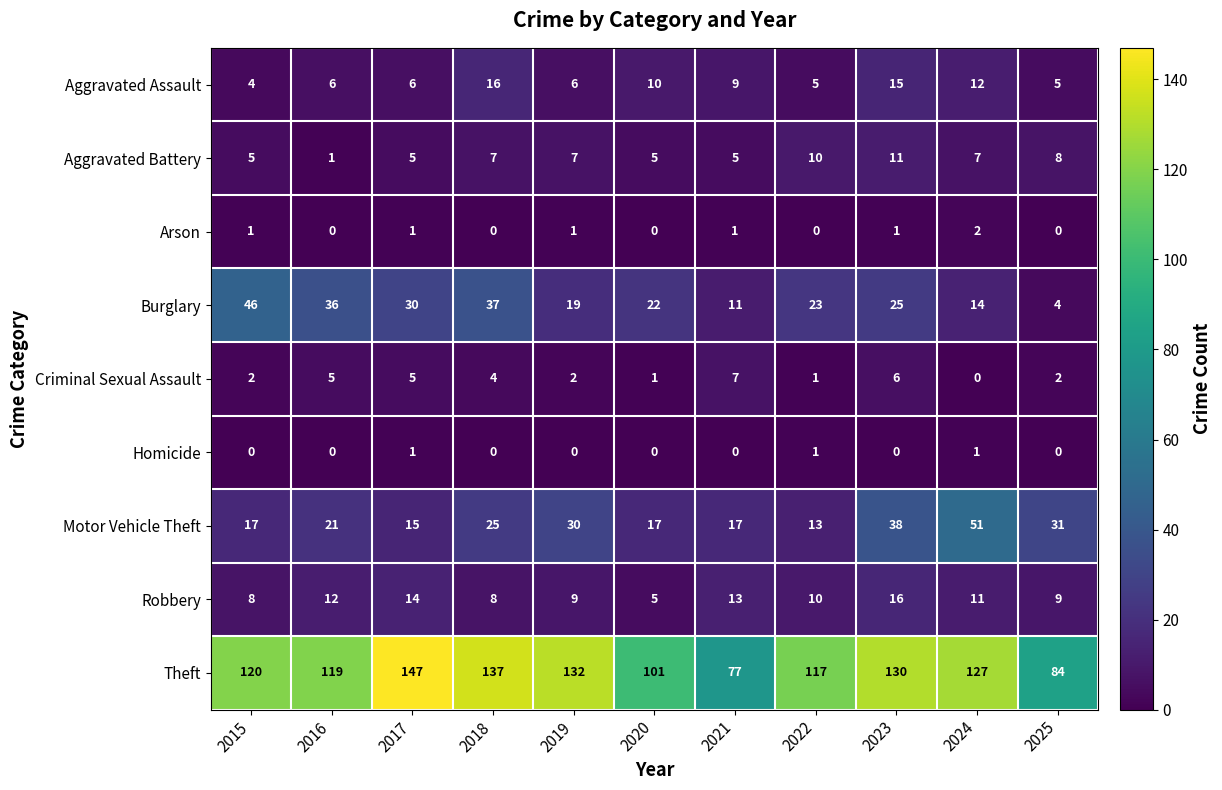

The value of Aggravated Battery at 2017 is 9. True or false?

False